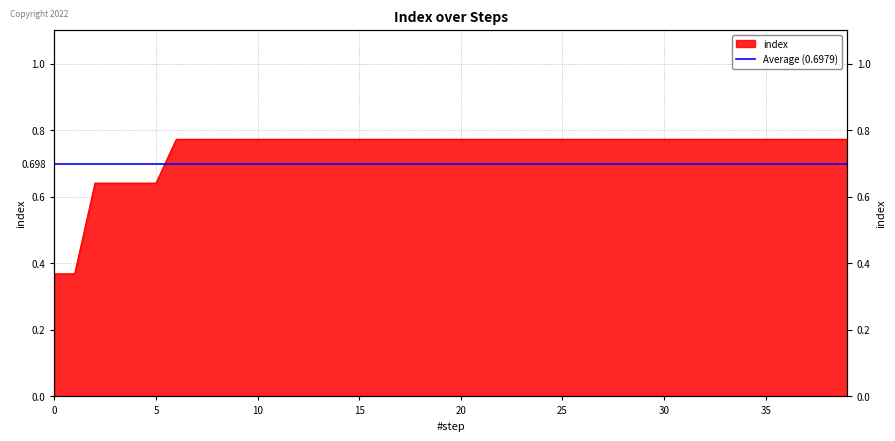

Reading left to right, what are all the values shown in this chart?

0.4	0.4	0.6	0.6	0.6	0.6	0.8	0.8	0.8	0.8	0.8	0.8	0.8	0.8	0.8	0.8	0.8	0.8	0.8	0.8	0.8	0.8	0.8	0.8	0.8	0.8	0.8	0.8	0.8	0.8	0.8	0.8	0.8	0.8	0.8	0.8	0.8	0.8	0.8	0.8